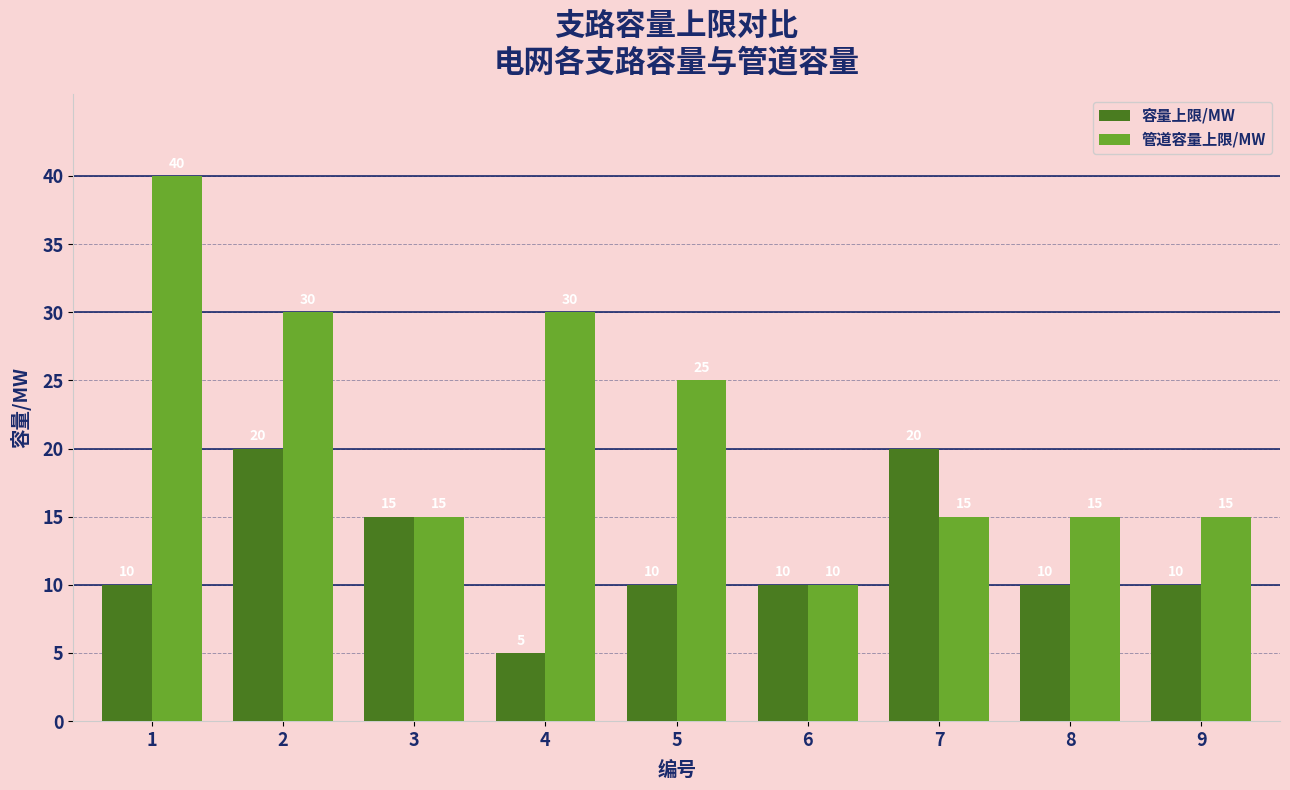

List the series in order of their peak value, highest first.

管道容量上限/MW, 容量上限/MW